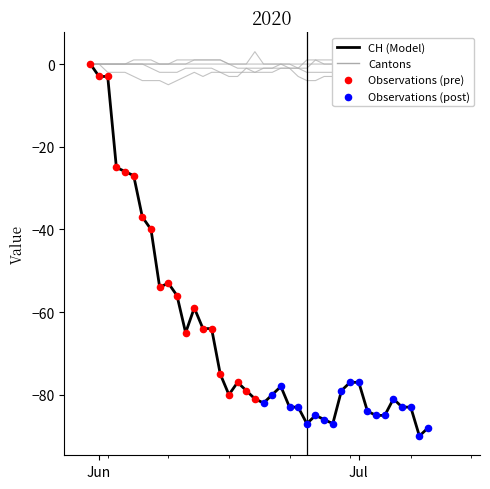

At which category is the sum across all series the highest?

Jun